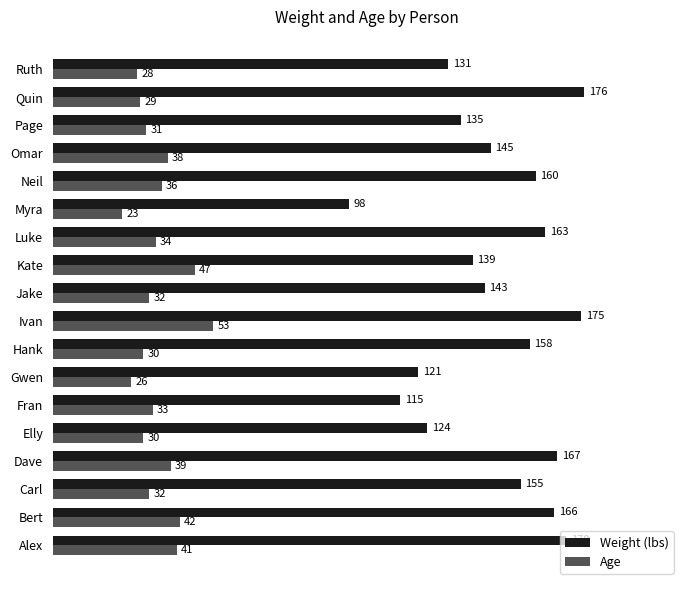

Which category has the lowest value in the Age series?

Myra